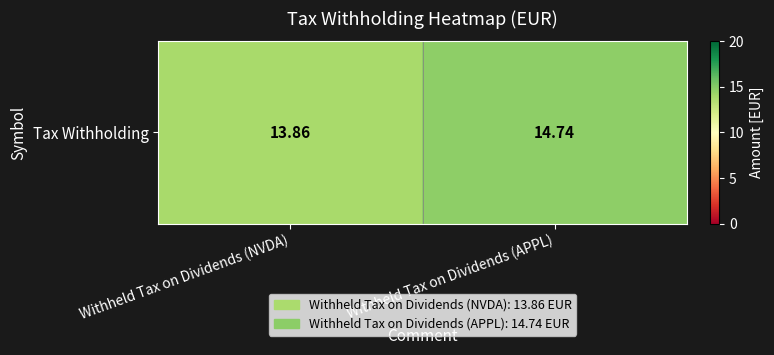

Is it true that the value at Withheld Tax on Dividends (APPL) is 19.2?

False